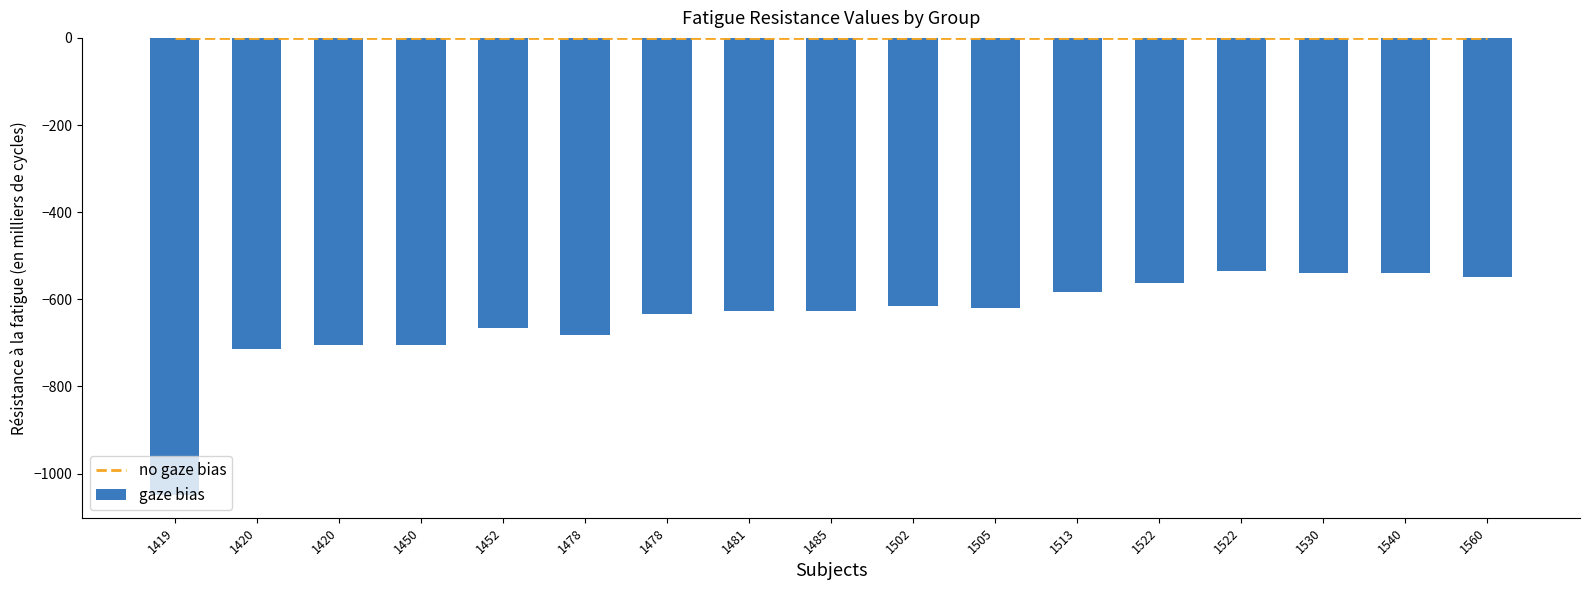

At how many categories does at least one series exceed -951?

17